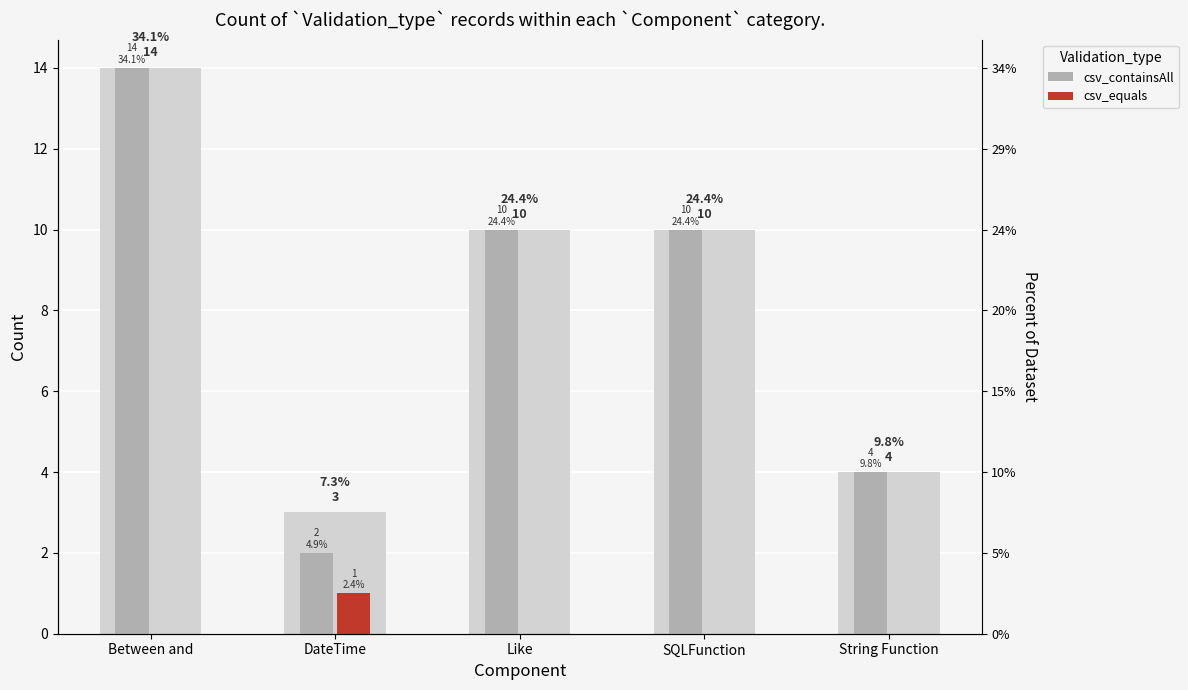

List the series in order of their overall mean, lowest first.

csv_equals, csv_containsAll